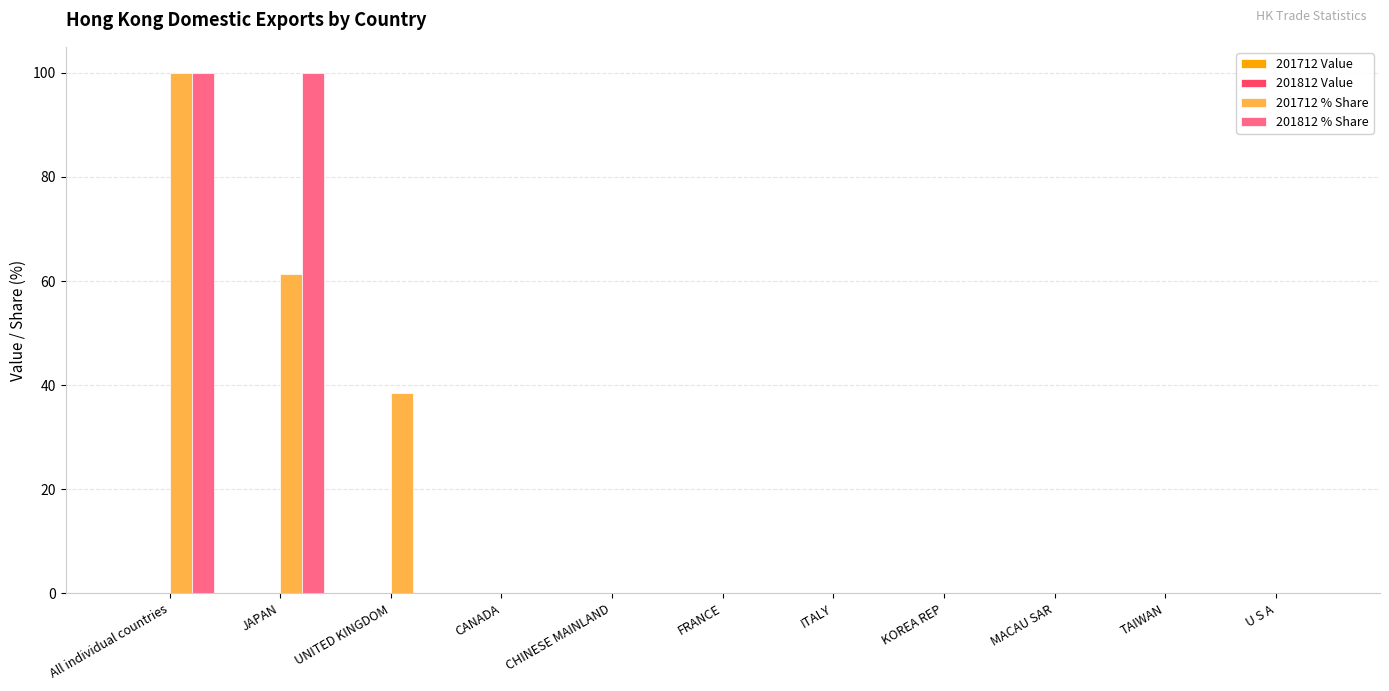

Count the number of categories in the chart.

11